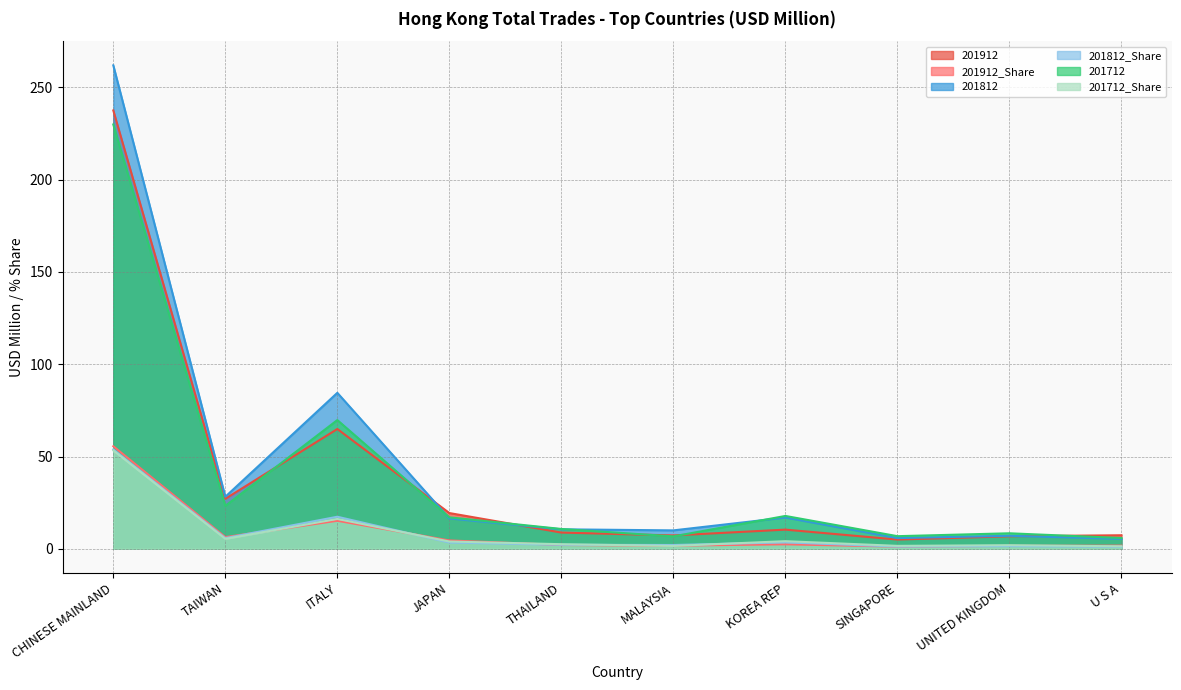

What is the value of the 201812 point at the 8th from the left?

5.8